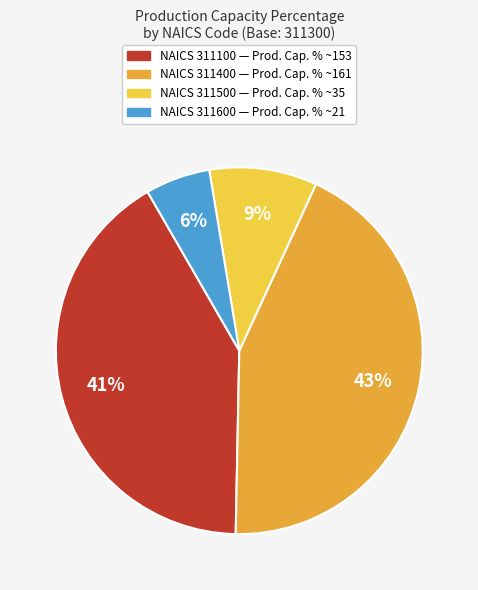

How many slices are in this pie chart?

4